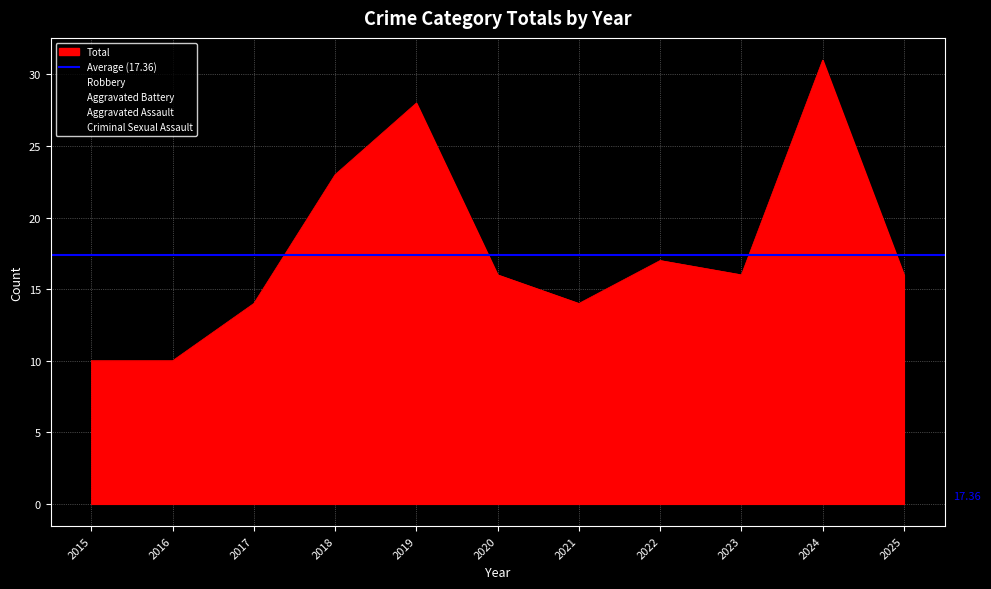

True or false: Robbery and Total intersect in this chart.

False